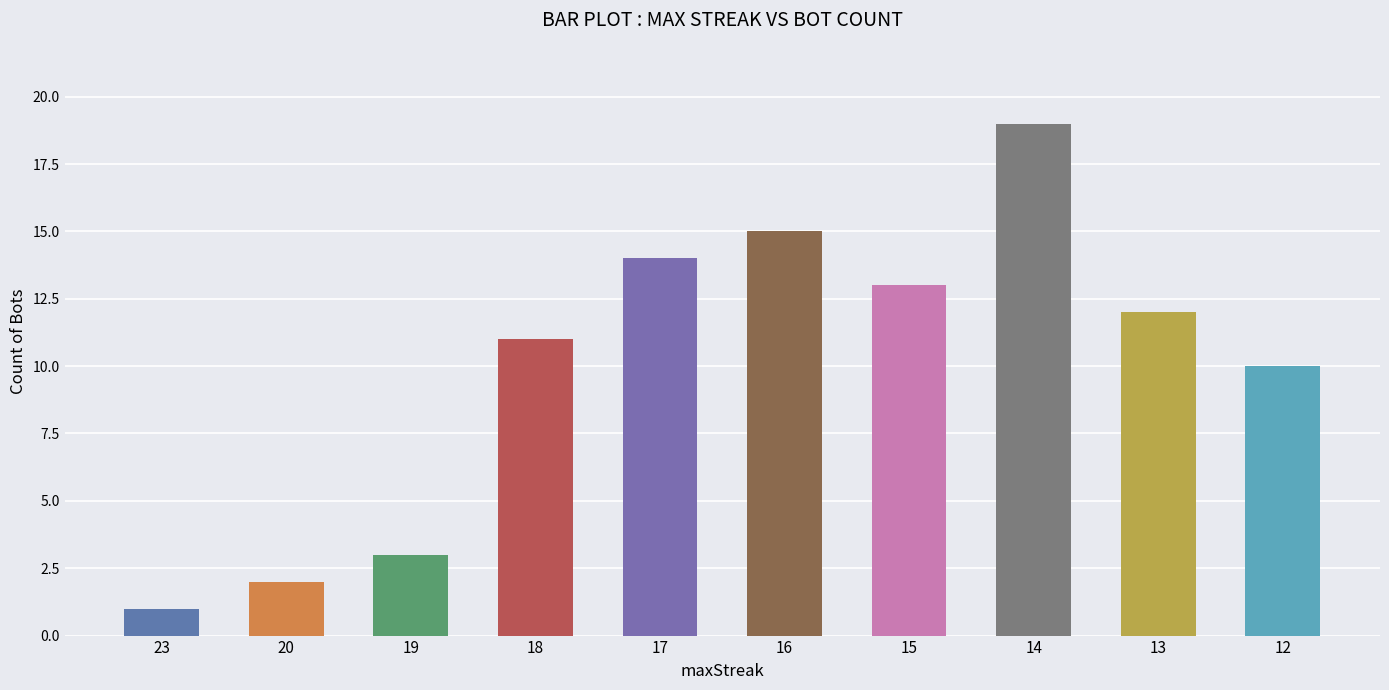

Reading left to right, extract all data points from this chart.

1	2	3	11	14	15	13	19	12	10